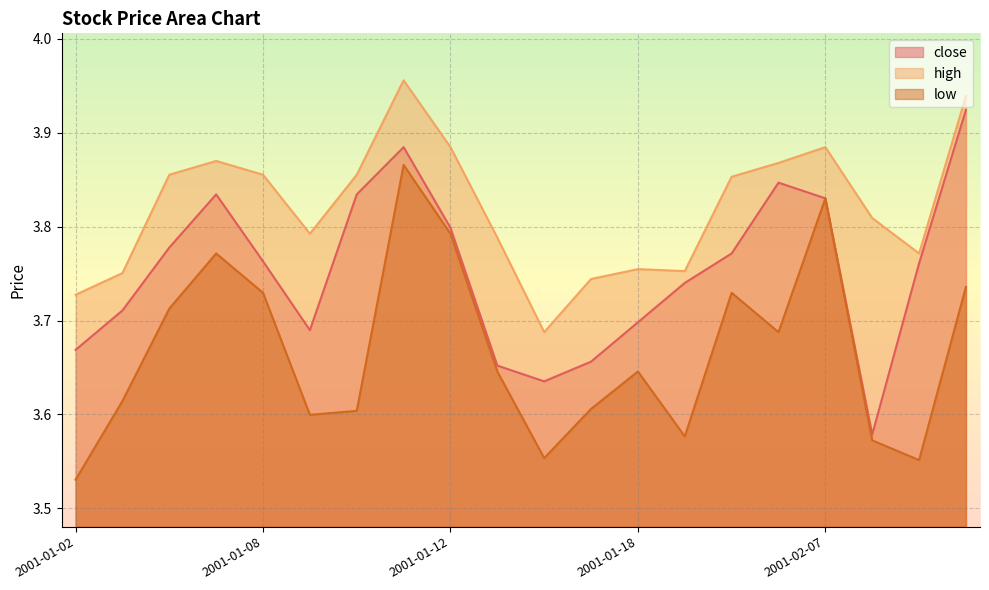

The close series shows 3.8 at 2001-02-05. True or false?

True